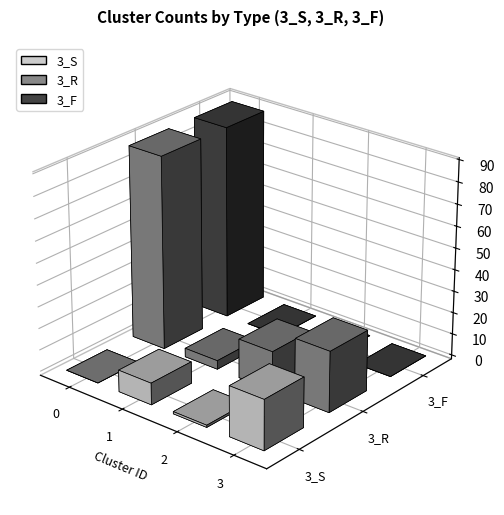

Rank the series by their maximum value, from highest to lowest.

3_R, 3_F, 3_S